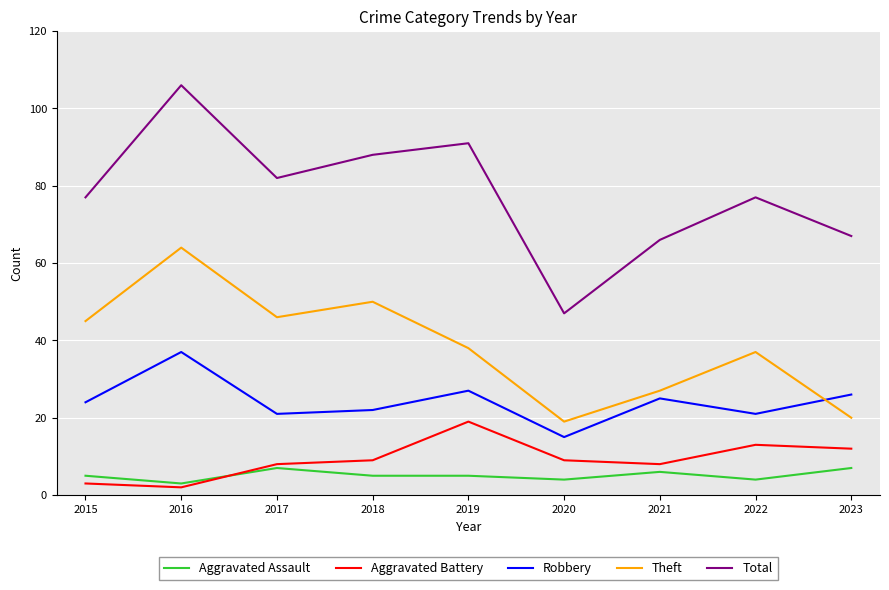

At which category does Robbery reach its first local valley?

2017